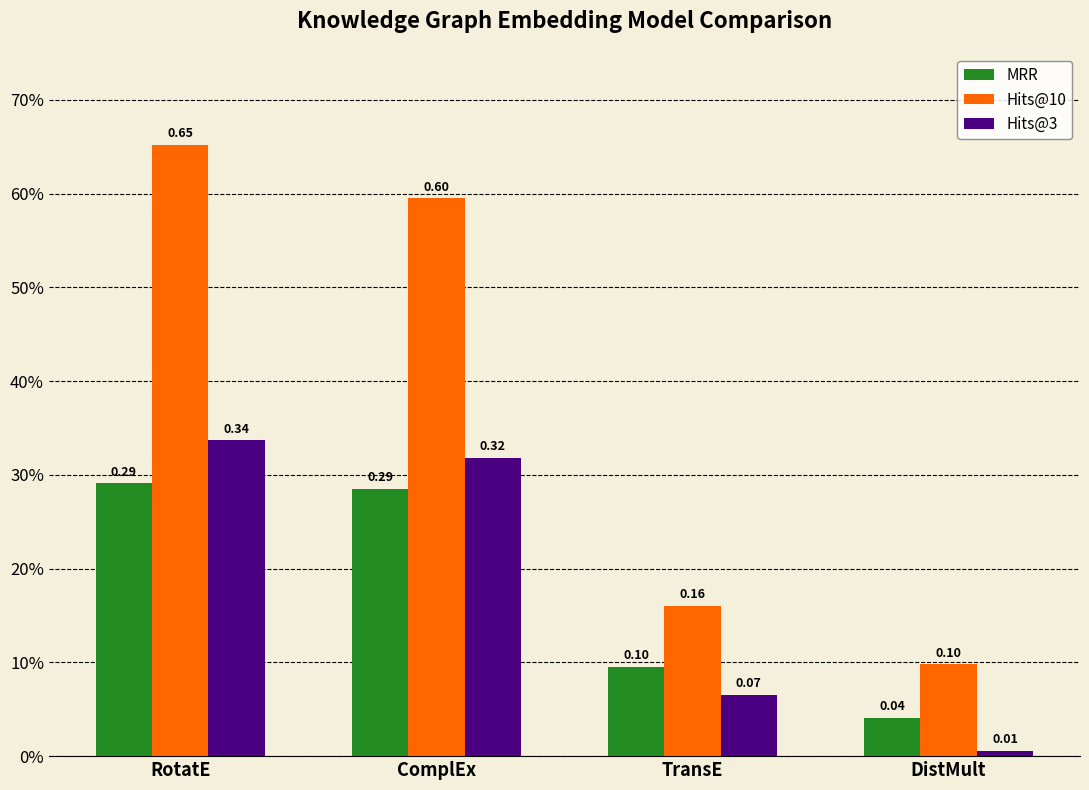

What are all the series names shown in the legend?

MRR, Hits@10, Hits@3